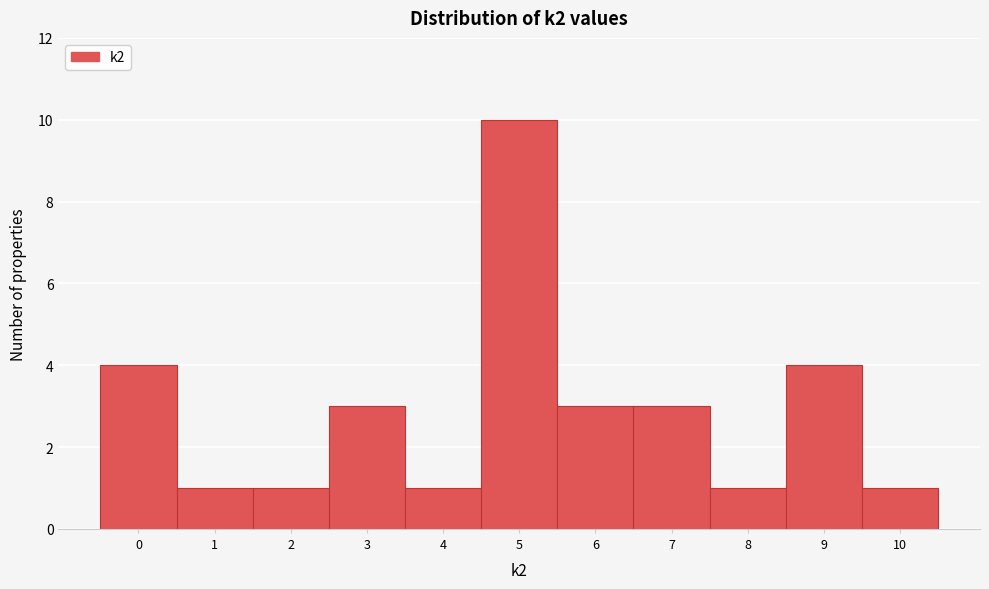

What is the height of the bar covering 9.5 to 10.5 on the x-axis? The values are not printed on the chart, so give them approximately, as read against the axis.

1